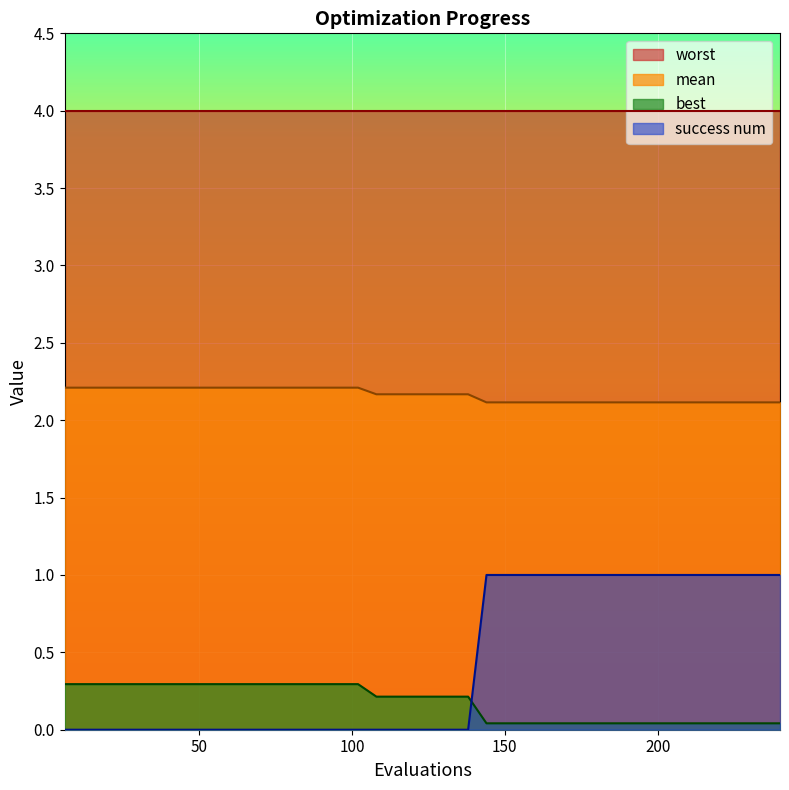

What is the difference between the highest and lowest values at 198?

2.1